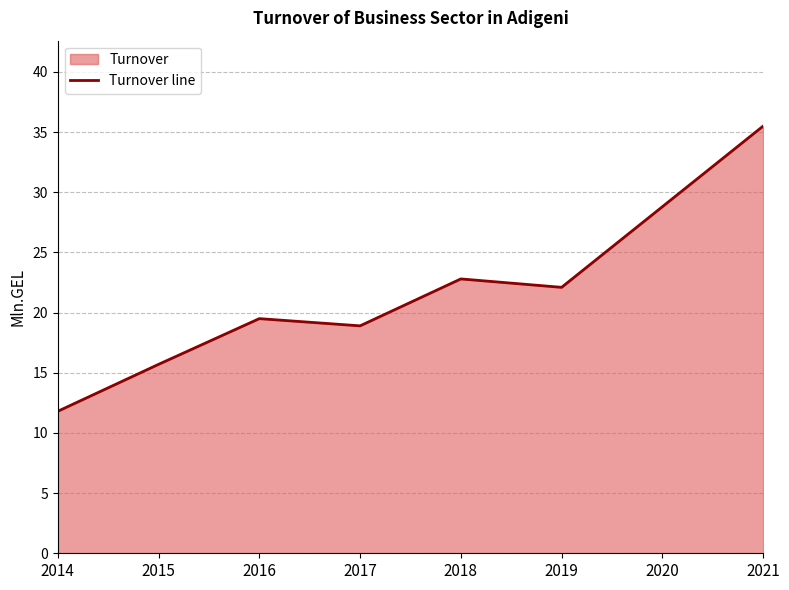

The chart shows a value of 19.5 at 2016. True or false?

True